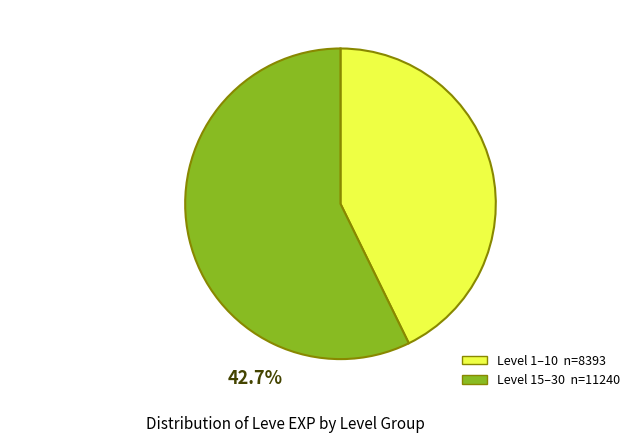

Is the sum of Level 1–10 n=8393 and Level 15–30 n=11240 greater than half?

Yes